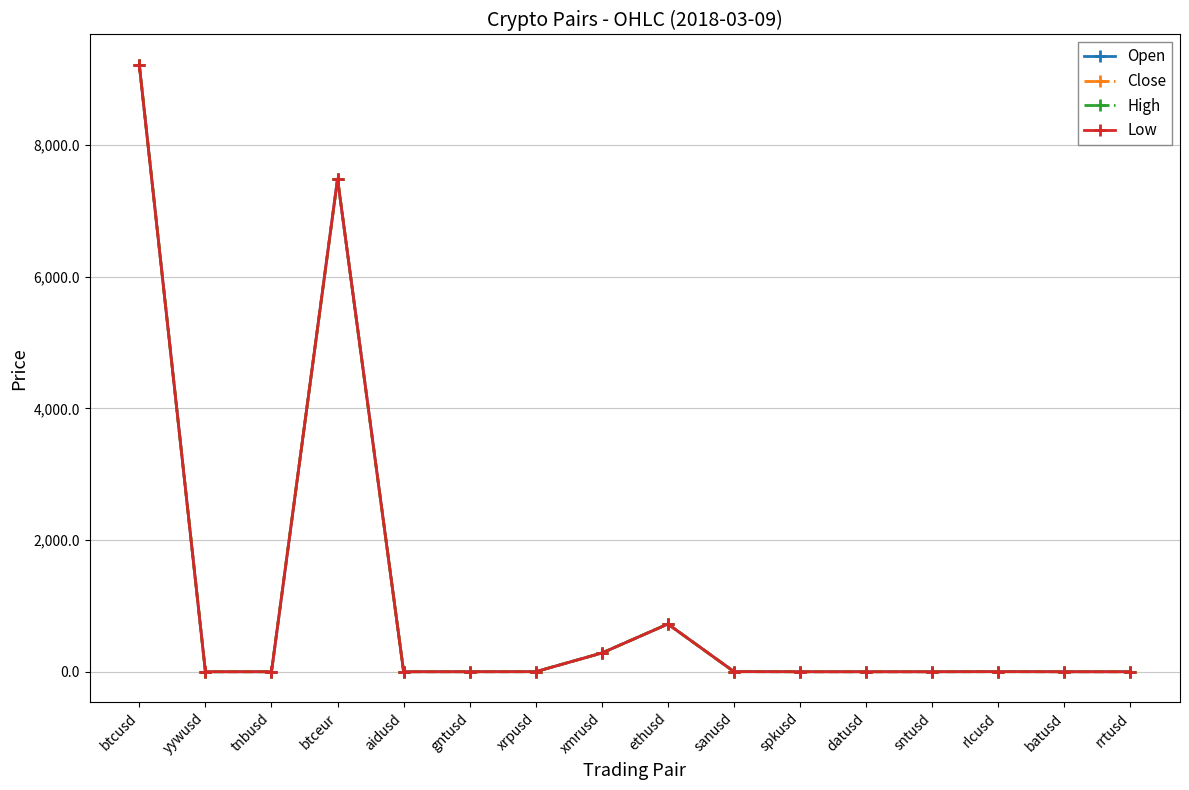

What is the sum of all Low values?

17712.9